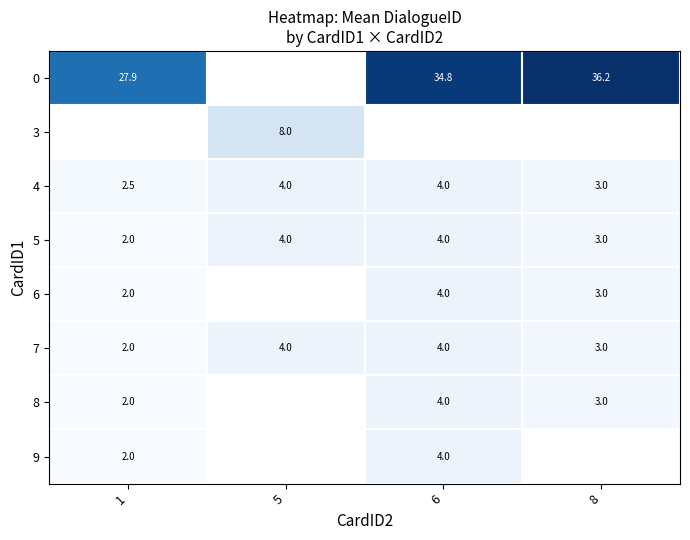

How many data points in 7 are less than 4?

2